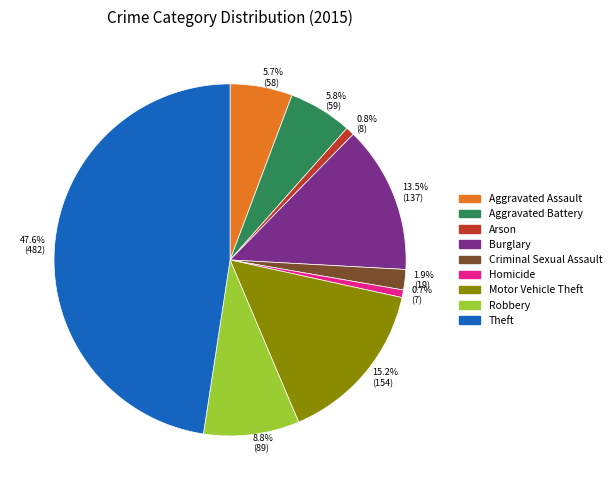

What percentage is the Aggravated Assault slice, to the nearest percent?

6%